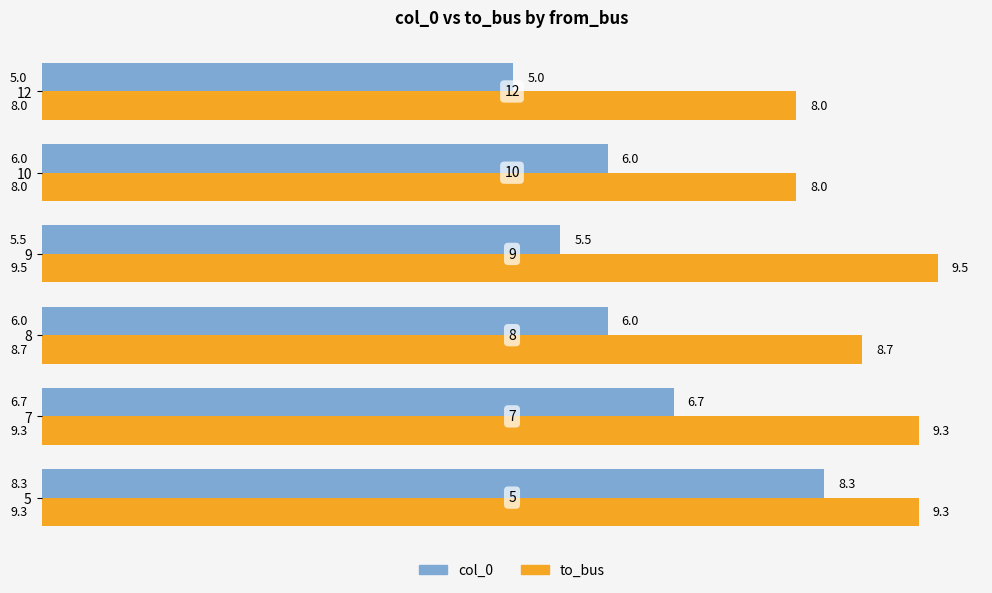

How many values in the to_bus series are below 9?

3